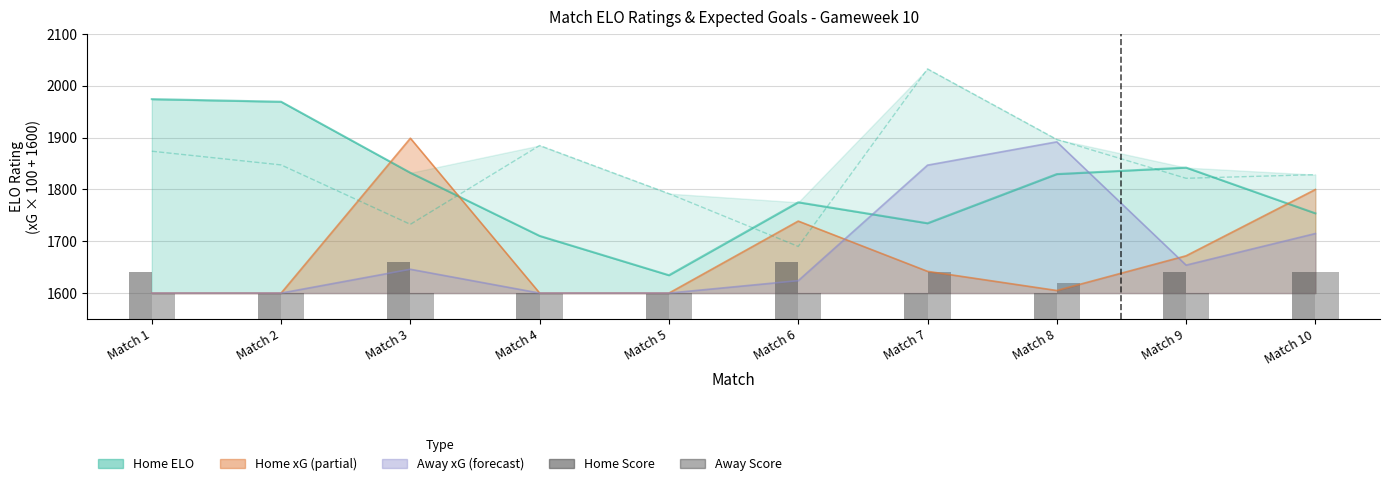

At which label does away_expected_goals_xg reach its peak?

Match 8